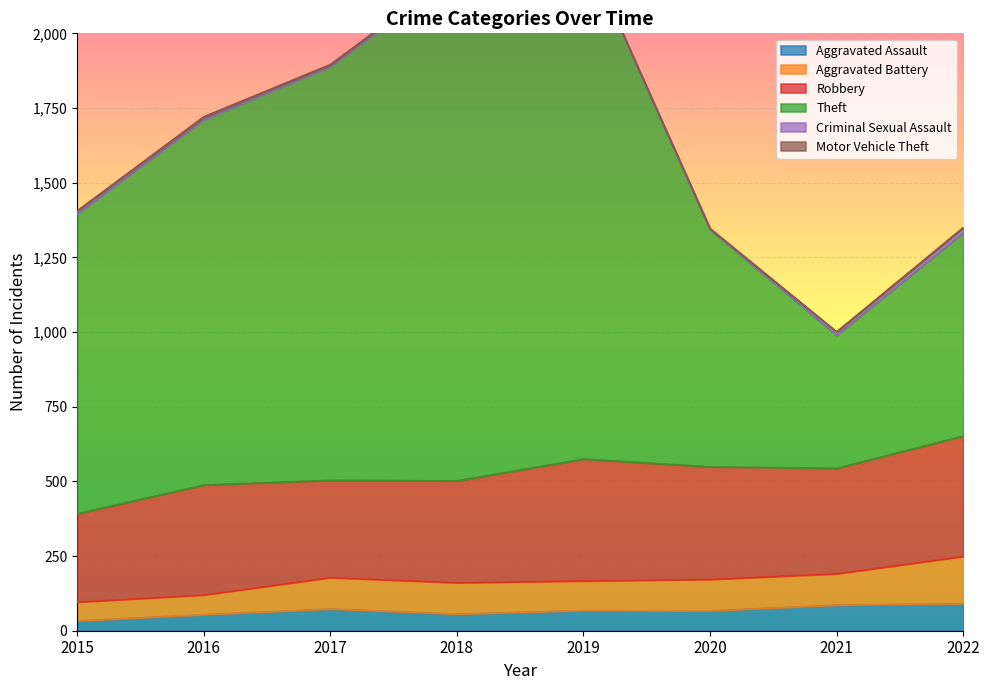

How many categories are shown in the chart?

8